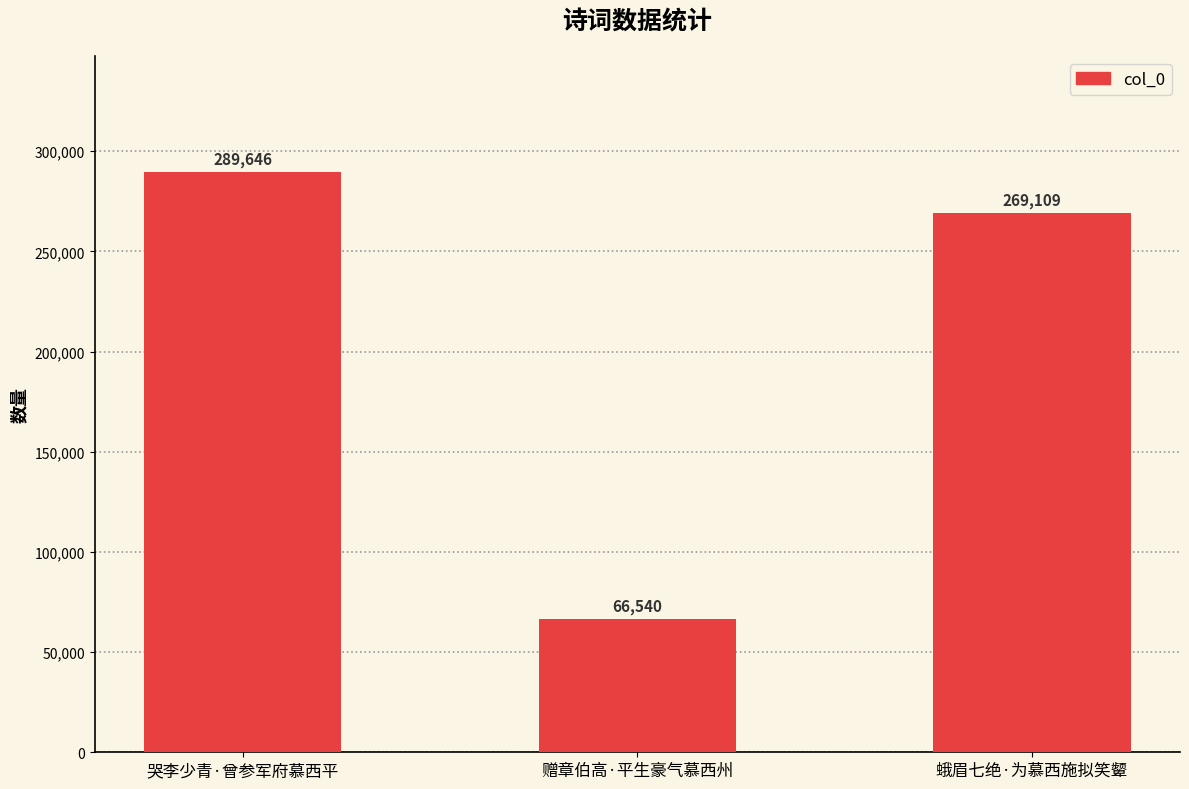

What is the approximate value at 哭李少青·曾参军府慕西平, to the nearest 50?

289650